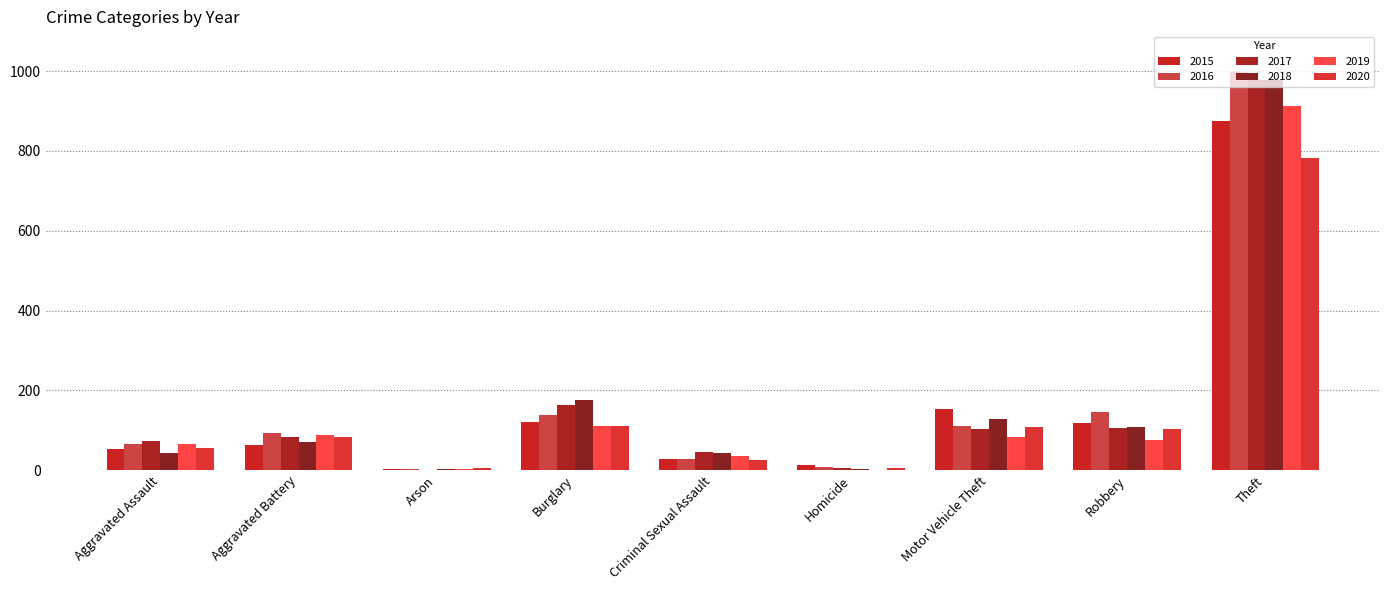

At which label does 2016 reach its minimum?

Arson